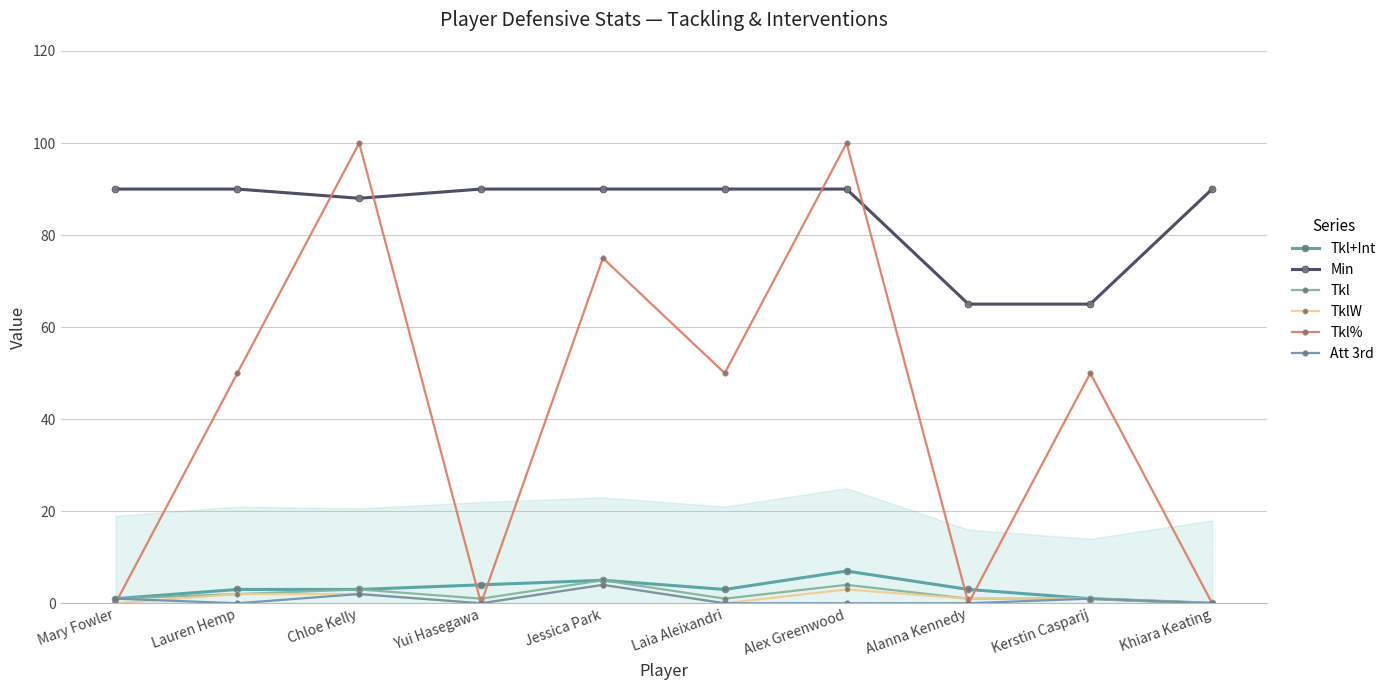

Read the Att 3rd value at Mary Fowler.

1